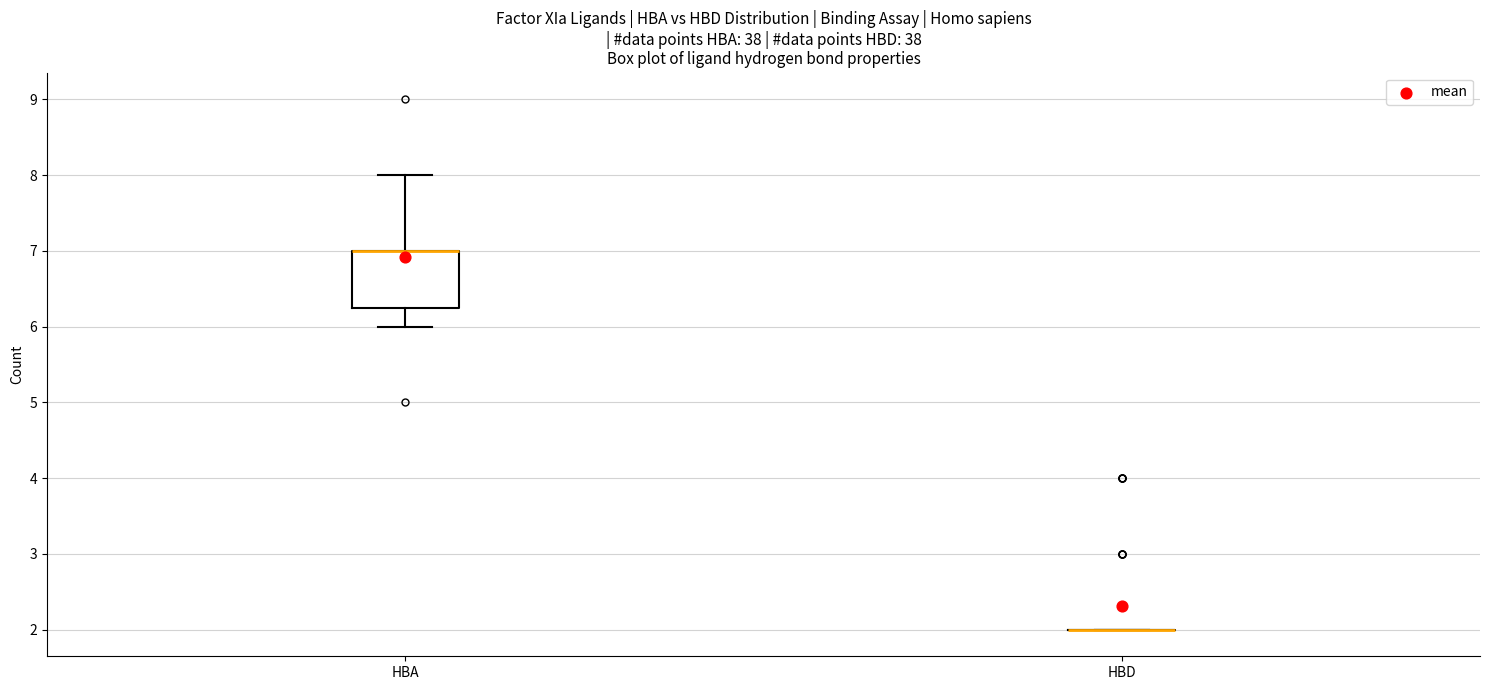

Reading left to right, transcribe this box plot: for each box, give where its median line is, the range the box spans, and where its two whiskers end, as read against the y-axis. The values are not printed on the chart, so give them approximately, as read against the axis.

HBA: median 7.0 (drawn on the box's upper edge), box 6.3 to 7.0, whiskers 6.0 to 8.0
HBD: box collapsed to a line at 2.0, whiskers 2.0 to 2.0